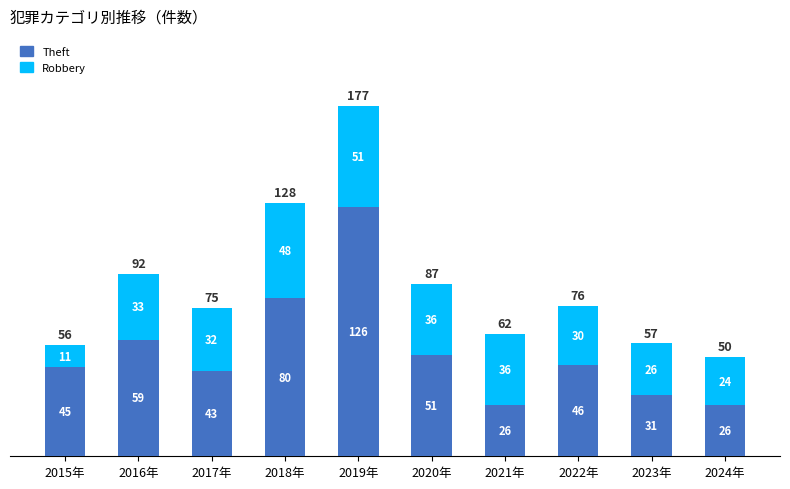

What is the total value across all series at 2019年?

177